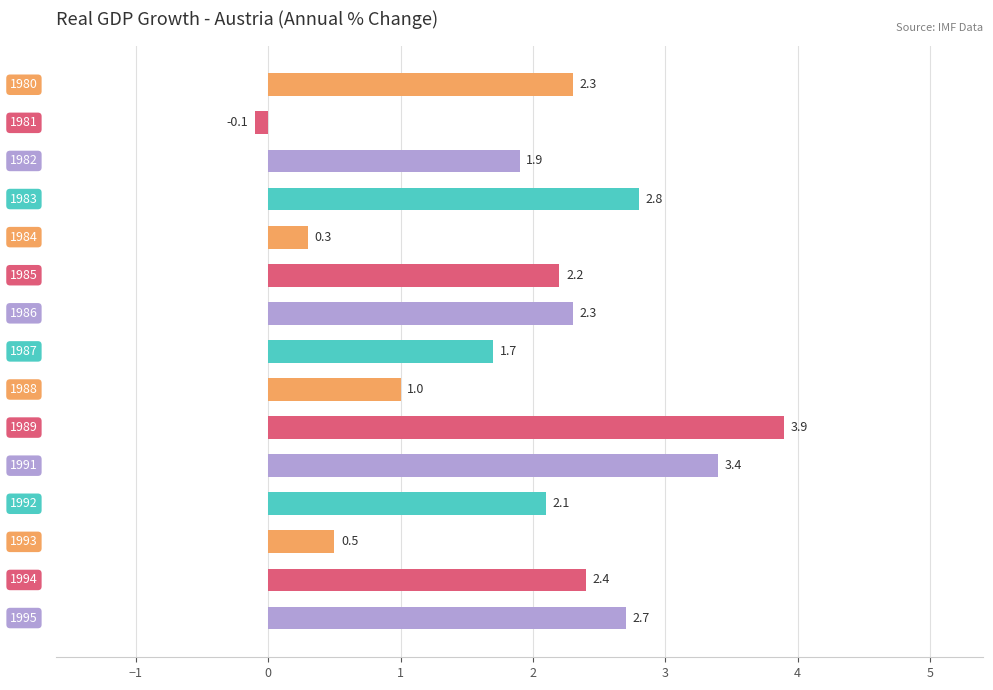

What is the value of the 10th bar from the top?

3.9